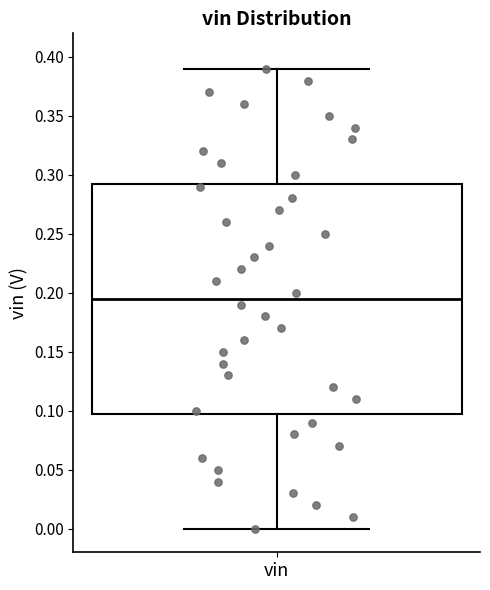

Where does the upper whisker of the box for vin end on the y-axis? The values are not printed on the chart, so give them approximately, as read against the axis.

0.390